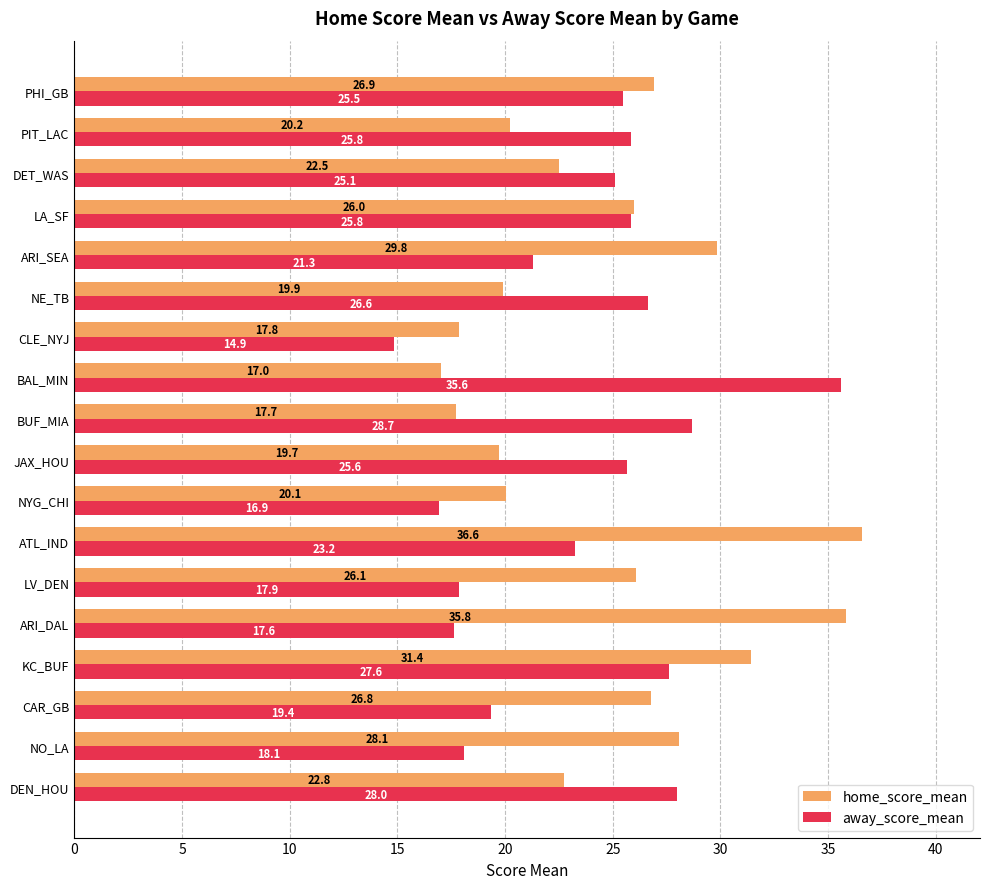

Is it true that away_score_mean equals 17.6 at ARI_DAL?

True